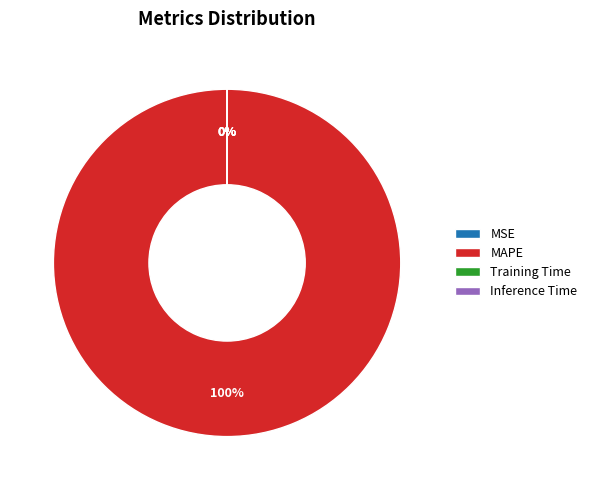

Is it true that MAPE is 100% of the pie?

True